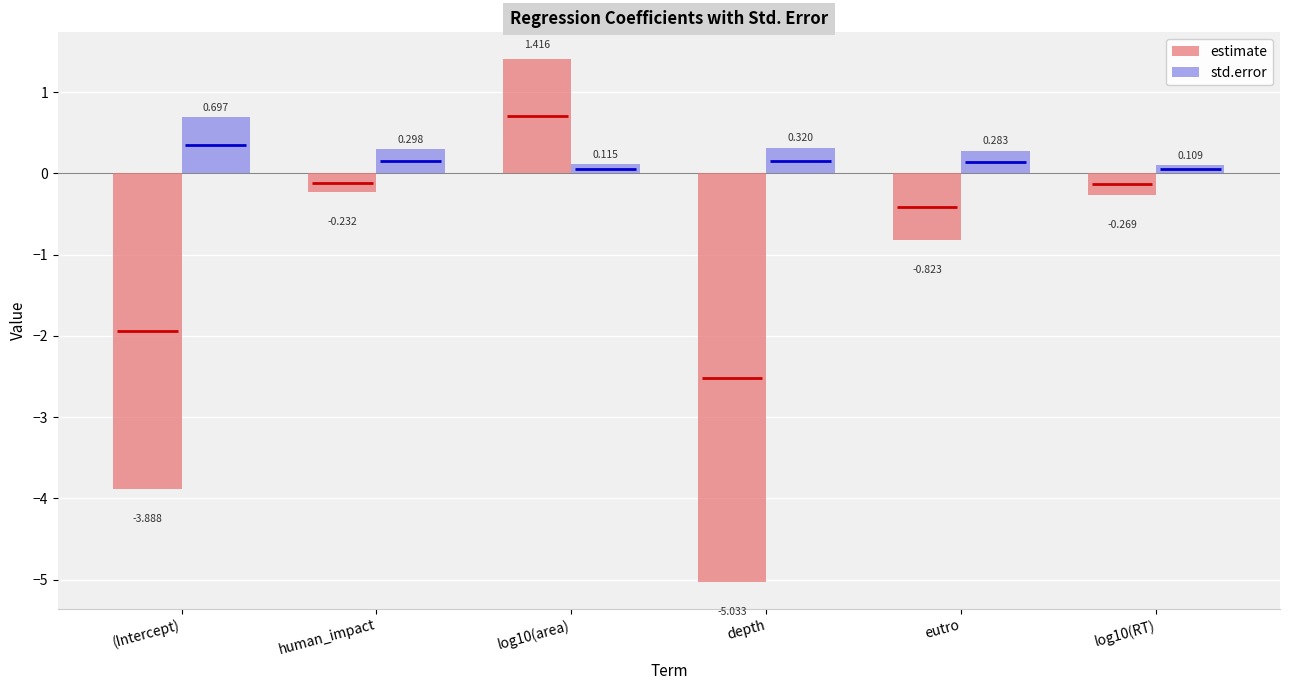

At which label does std.error reach its peak?

(Intercept)